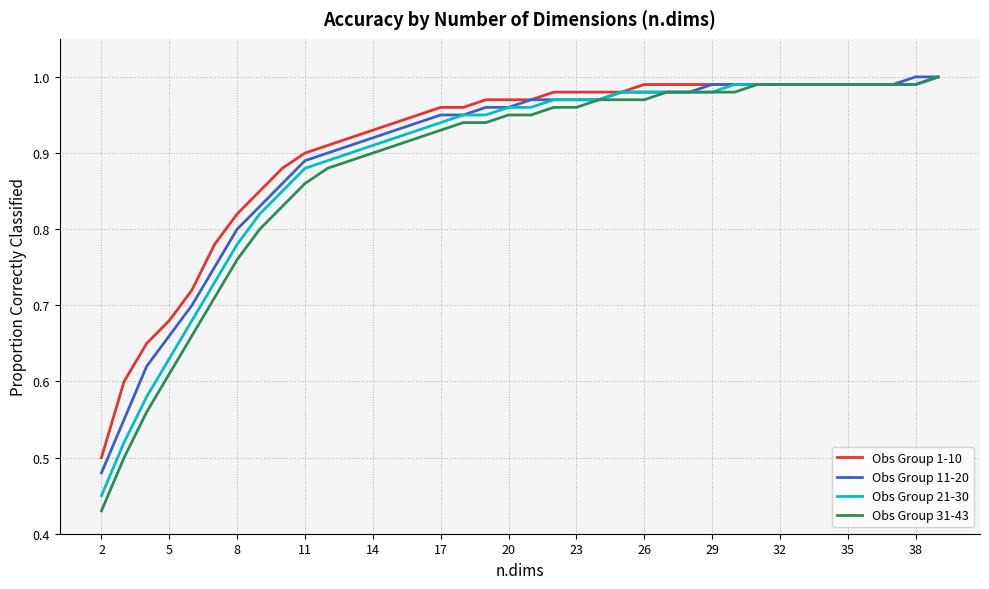

How many series are shown in this chart?

4